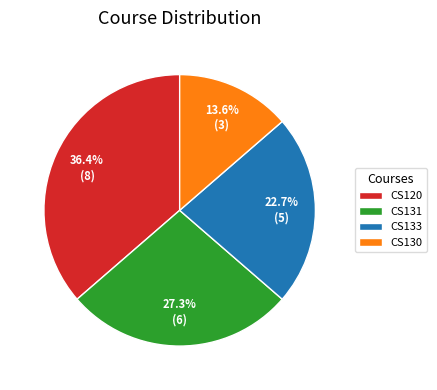

Do CS130 and CS133 together represent more than half of the pie?

No